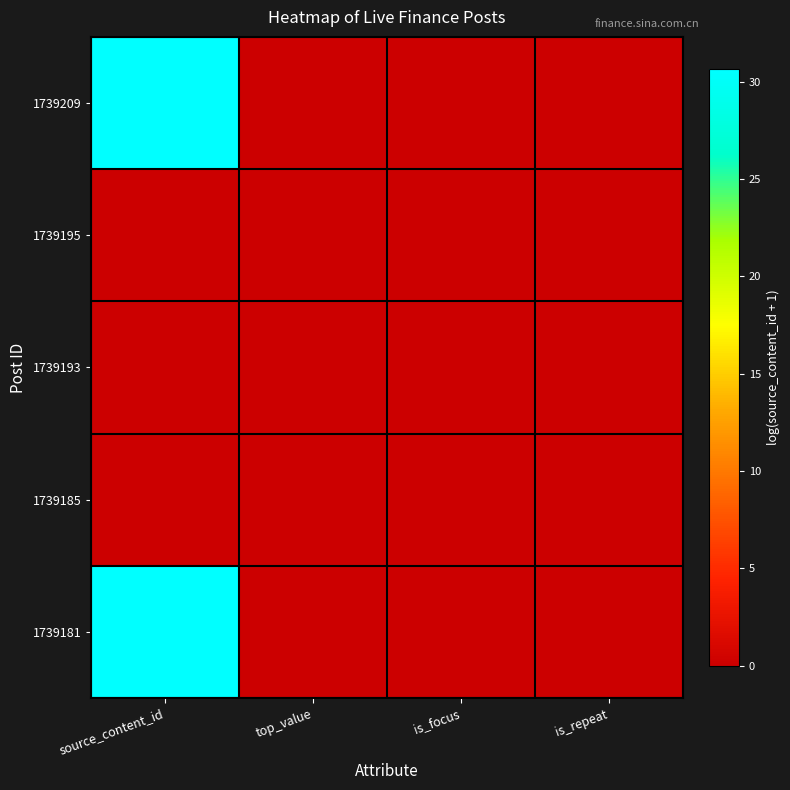

Rank the series by their maximum value, from lowest to highest.

1739195, 1739193, 1739185, 1739181, 1739209